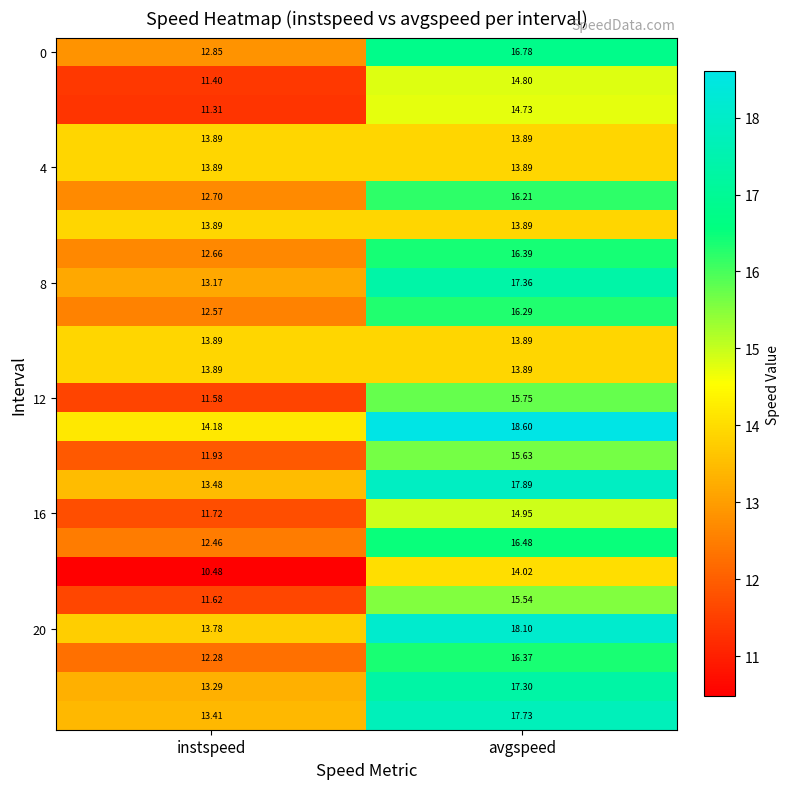

Which label corresponds to the largest value in the chart?

avgspeed